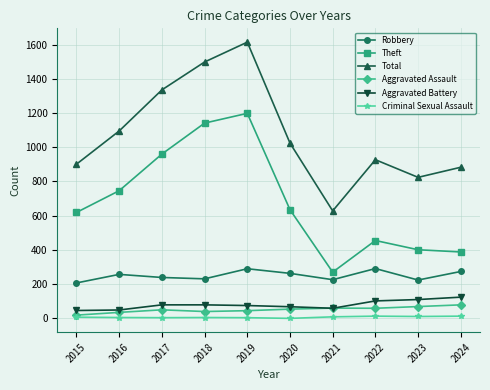

At which category is the sum across all series the highest?

2019